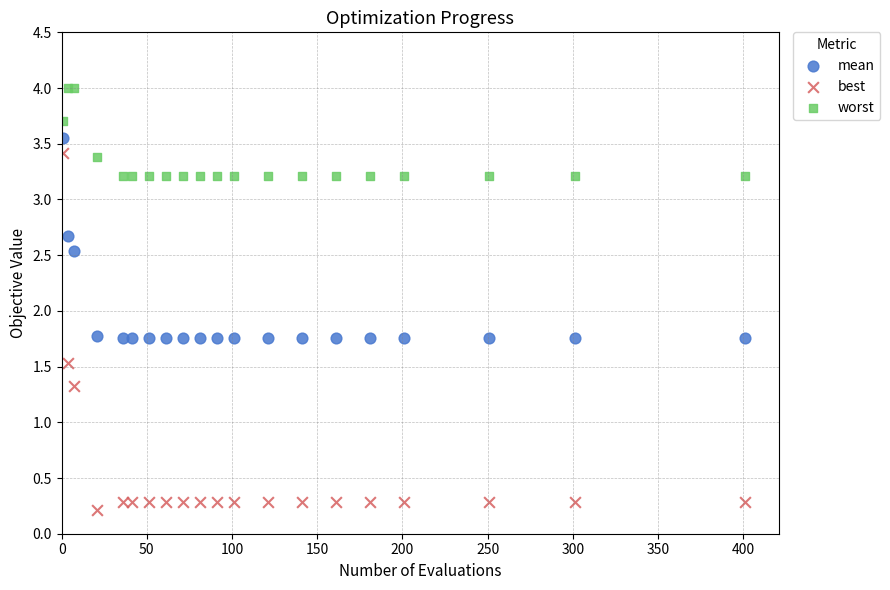

What is the X range (max minus min) for the scatter plot?

400.0